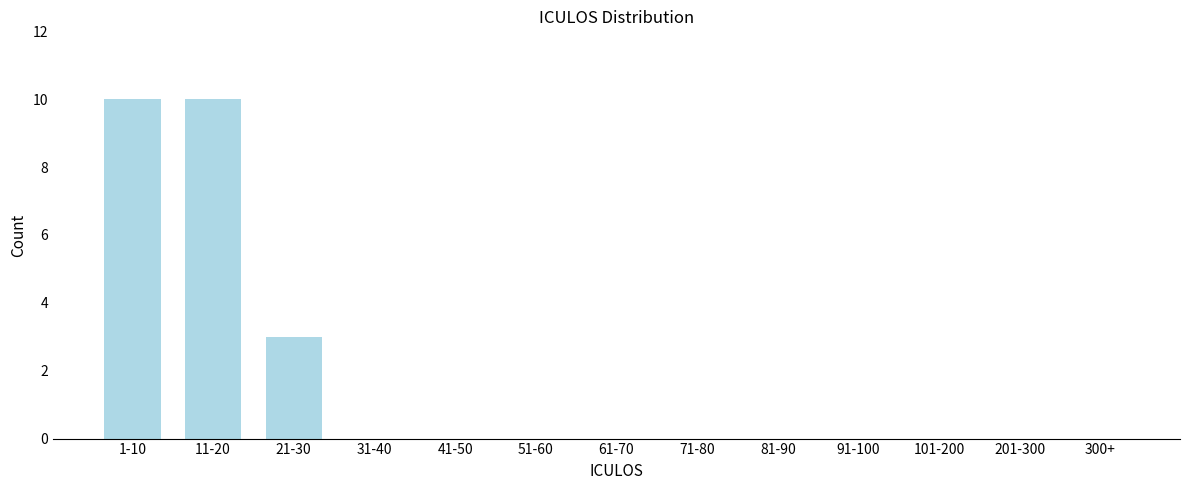

Reading left to right, extract all data points from this chart.

1-10=10	11-20=10	21-30=3	31-40=0	41-50=0	51-60=0	61-70=0	71-80=0	81-90=0	91-100=0	101-200=0	201-300=0	300+=0